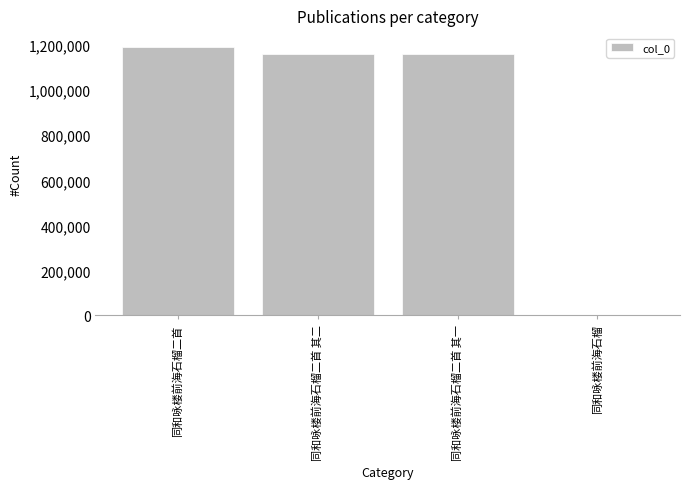

True or false: the data shows 1194138 at 同和咏楼前海石榴二首.

True